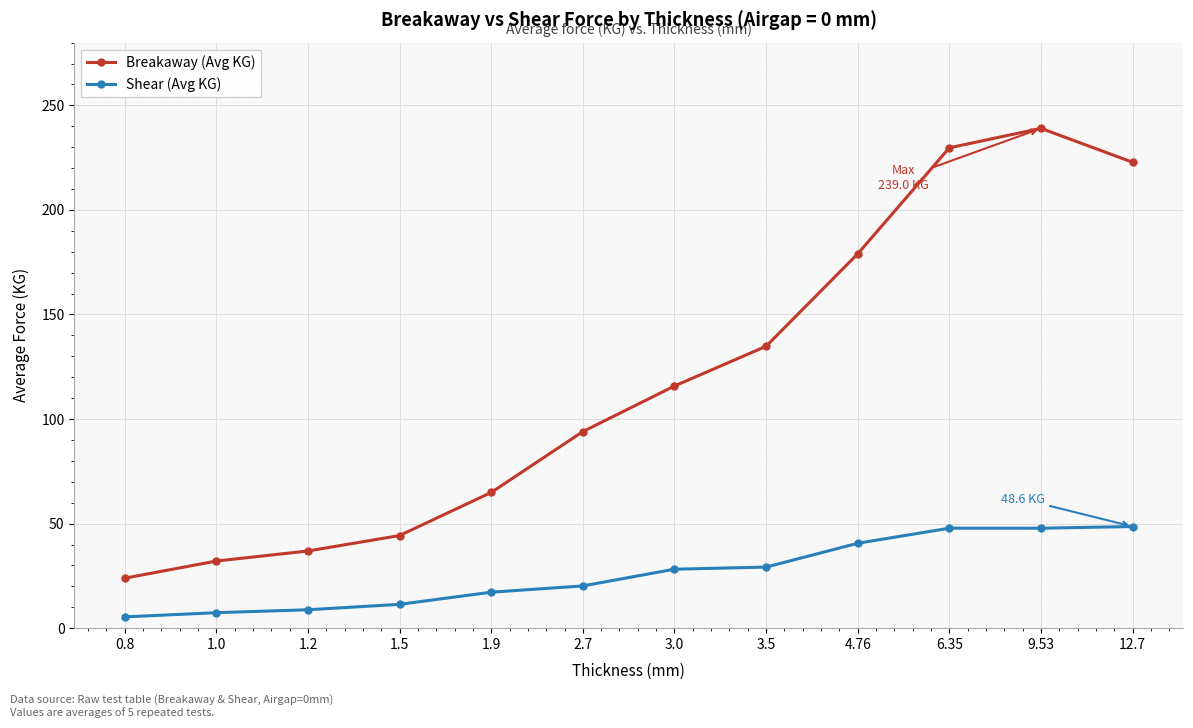

Is this an area chart (filled region under the line)?

No